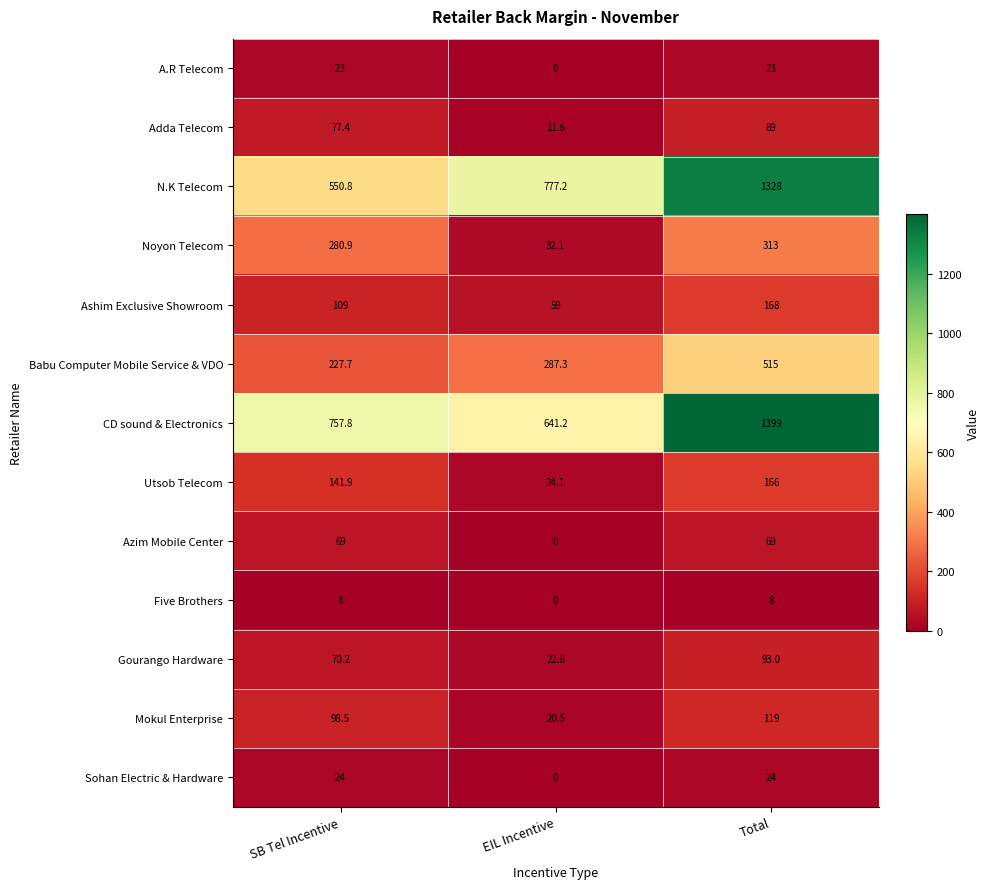

List the series in order of their peak value, lowest first.

Five Brothers, A.R Telecom, Sohan Electric & Hardware, Azim Mobile Center, Adda Telecom, Gourango Hardware, Mokul Enterprise, Utsob Telecom, Ashim Exclusive Showroom, Noyon Telecom, Babu Computer Mobile Service & VDO, N.K Telecom, CD sound & Electronics